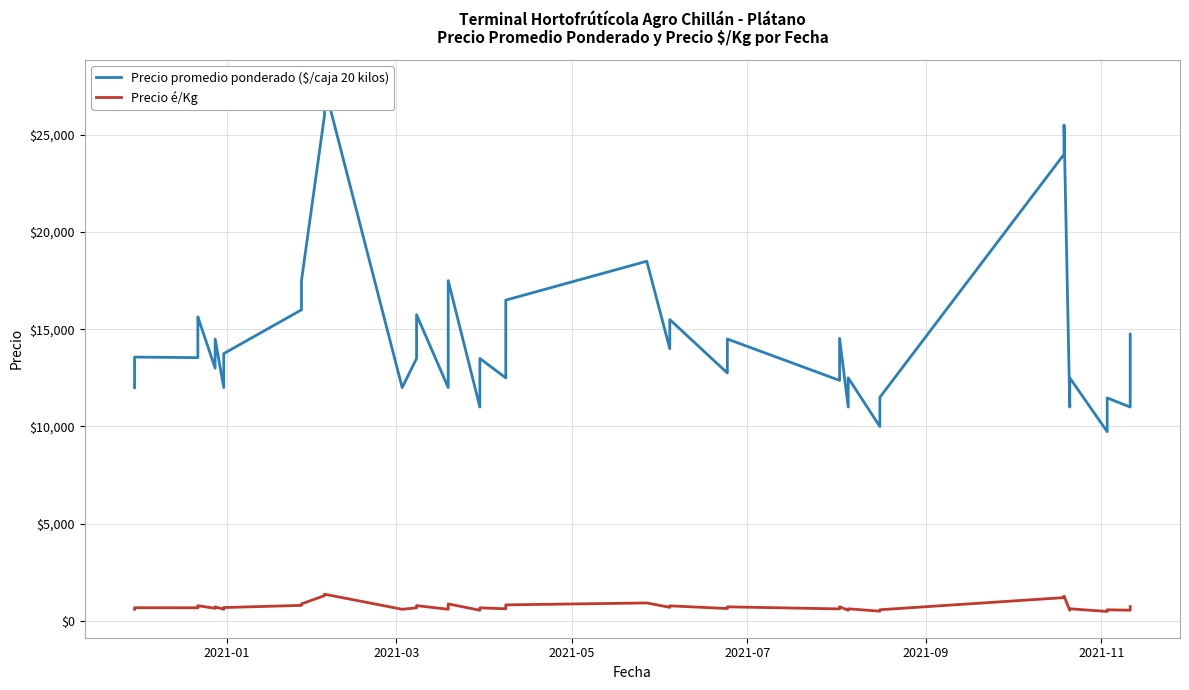

Which series has the largest total across all categories?

Precio promedio ponderado ($/caja 20 kilos)